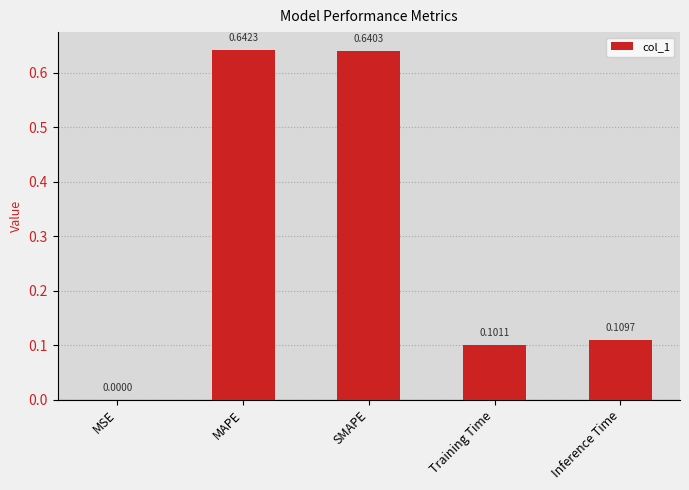

What is the sum of all values?

1.5